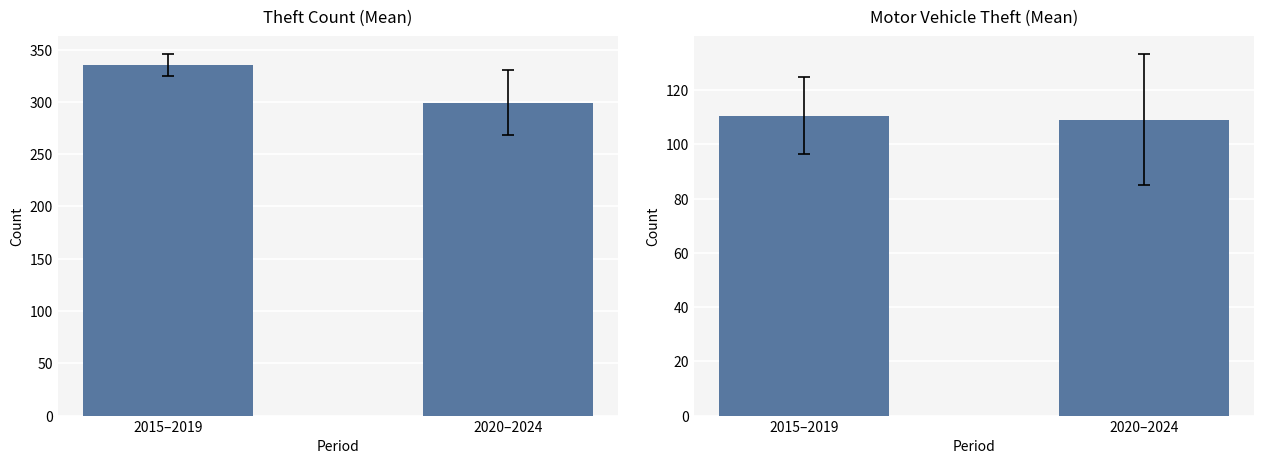

How many bars are there in each group?

2